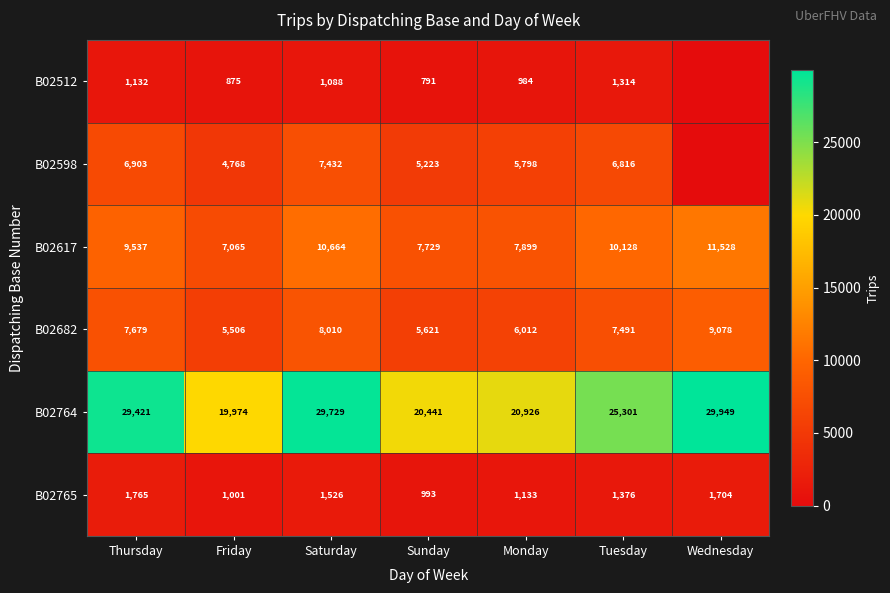

Between Wednesday and Friday, which is larger?

Friday